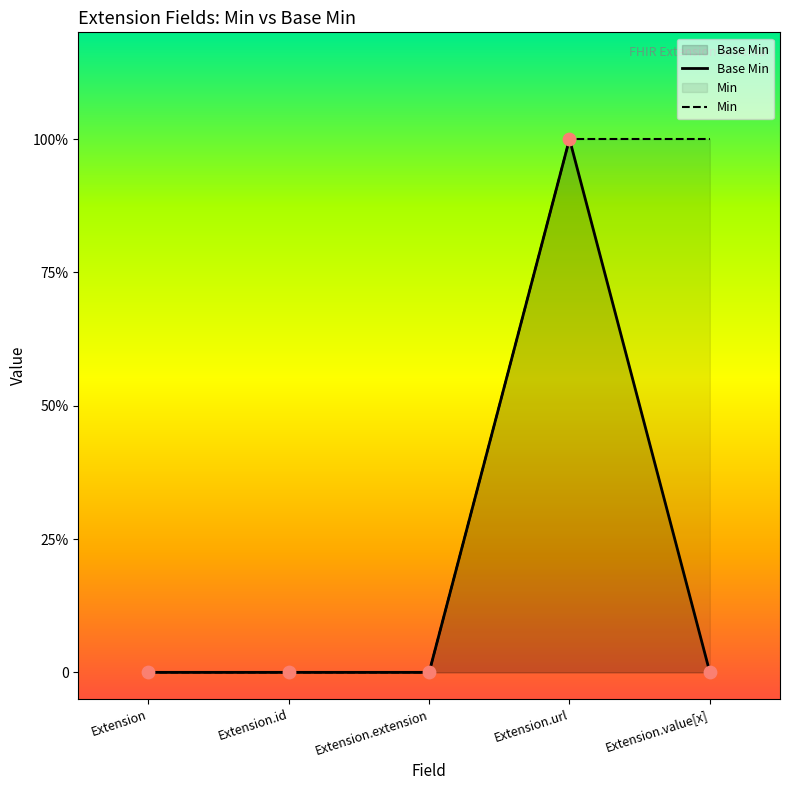

What are all the series names shown in the legend?

Base Min, Min